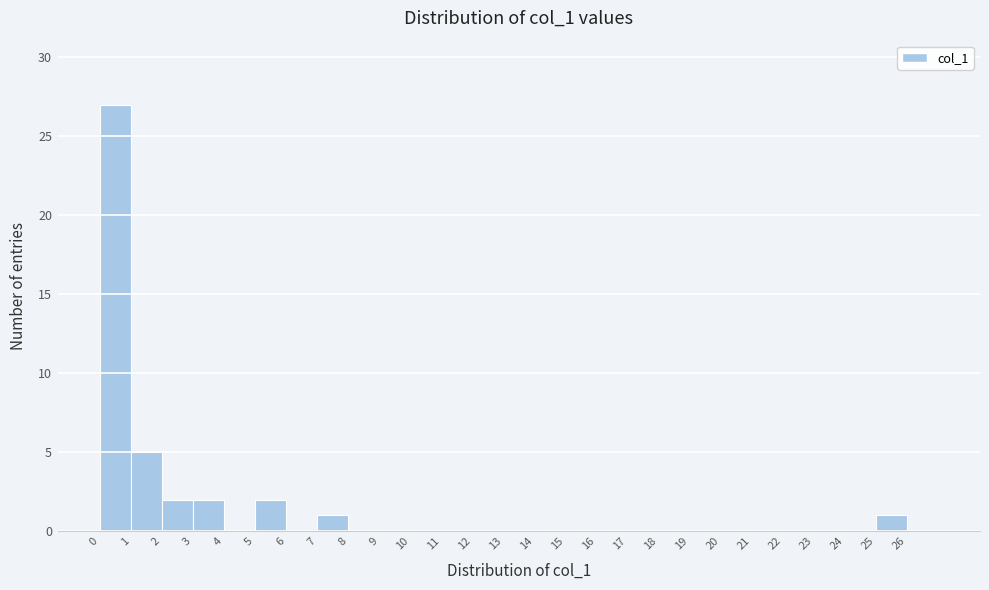

Reading left to right, list every bar in this chart as the range it spans on the x-axis followed by its height. The values are not printed on the chart, so give them approximately, as read against the axis.

0 to 1: 27
1 to 2: 5
2 to 3: 2
3 to 4: 2
4 to 5: 0
5 to 6: 2
6 to 7: 0
7 to 8: 1
8 to 9: 0
9 to 10: 0
10 to 11: 0
11 to 12: 0
12 to 13: 0
13 to 14: 0
14 to 15: 0
15 to 16: 0
16 to 17: 0
17 to 18: 0
18 to 19: 0
19 to 20: 0
20 to 21: 0
21 to 22: 0
22 to 23: 0
23 to 24: 0
24 to 25: 0
25 to 26: 1
26 to 27: 0